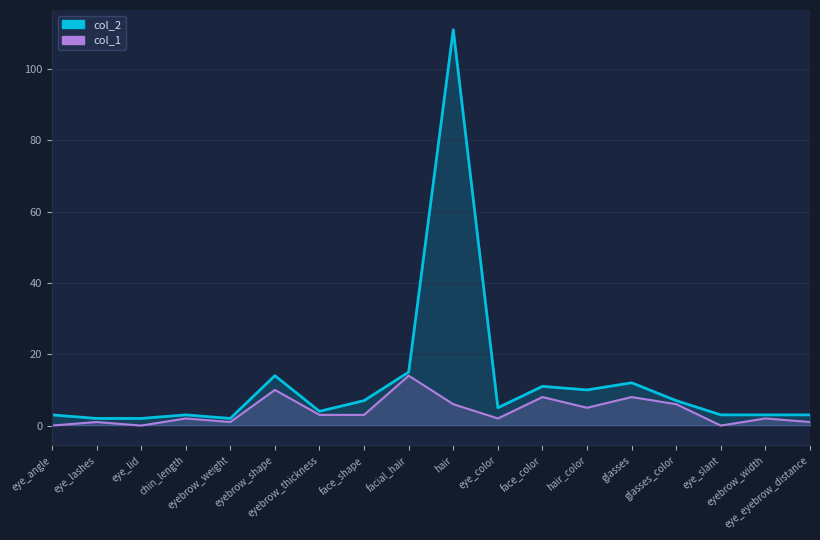

What is the sum of all col_2 values?

217